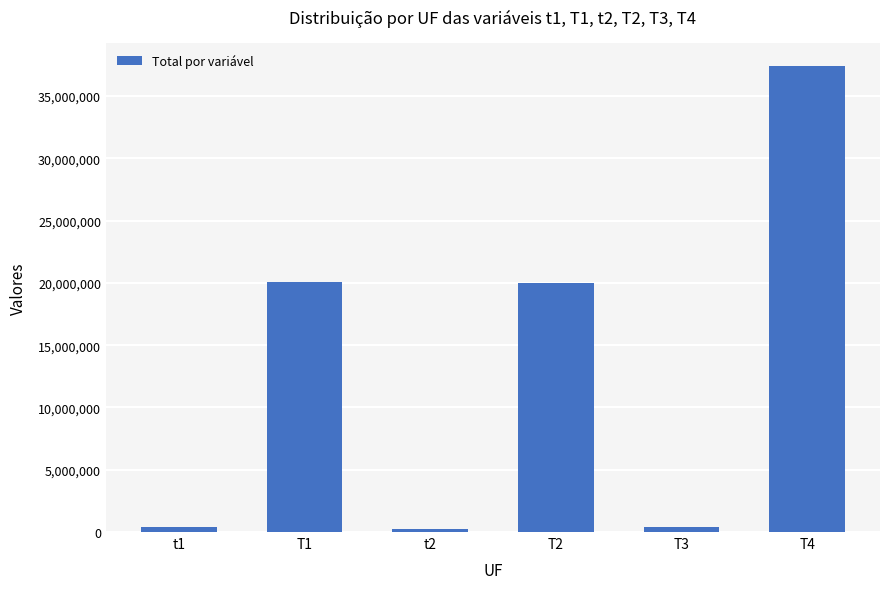

What is the ratio of the value at T4 to the value at t1?

89.5